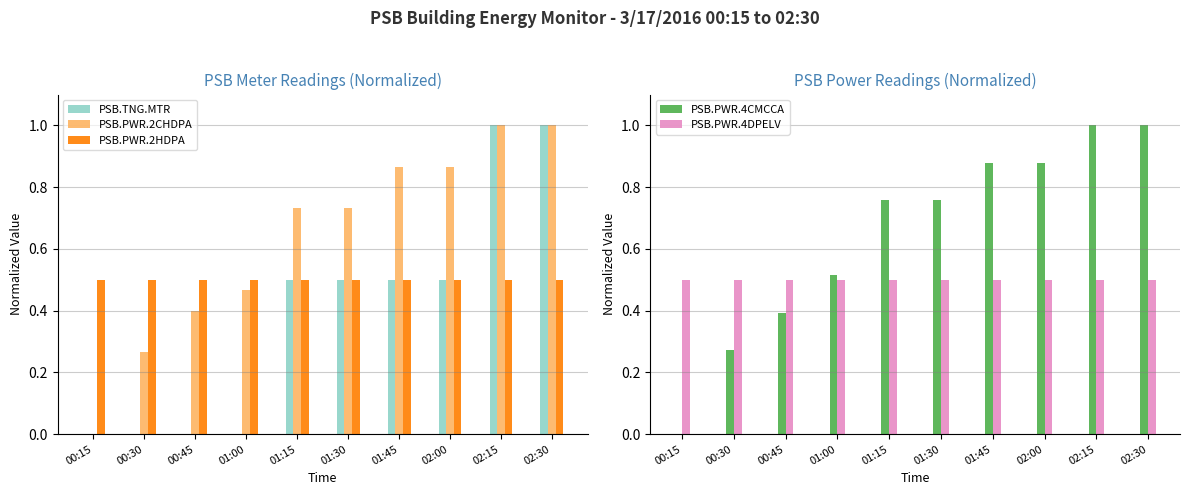

Reading left to right, extract all data points from this chart.

PSB.TNG.MTR: 0.0	0.0	0.0	0.0	0.5	0.5	0.5	0.5	1.0	1.0
PSB.PWR.2CHDPA: 0.0	0.3	0.4	0.5	0.7	0.7	0.9	0.9	1.0	1.0
PSB.PWR.2HDPA: 0.5	0.5	0.5	0.5	0.5	0.5	0.5	0.5	0.5	0.5
PSB.PWR.4CMCCA: 0.0	0.3	0.4	0.5	0.8	0.8	0.9	0.9	1.0	1.0
PSB.PWR.4DPELV: 0.5	0.5	0.5	0.5	0.5	0.5	0.5	0.5	0.5	0.5